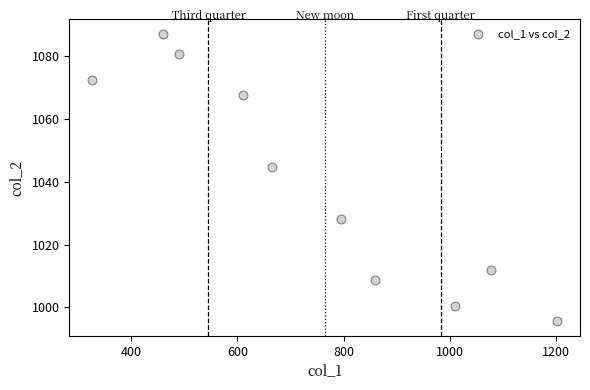

What Y value in the scatter plot is closest to 1041?

1044.6